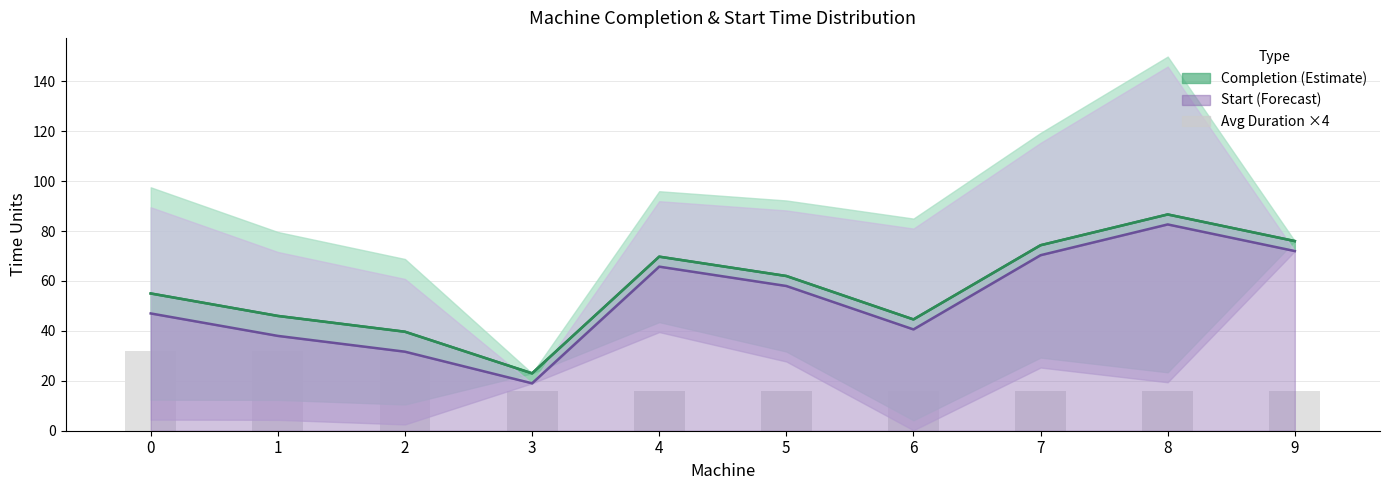

How many categories are shown in the chart?

10